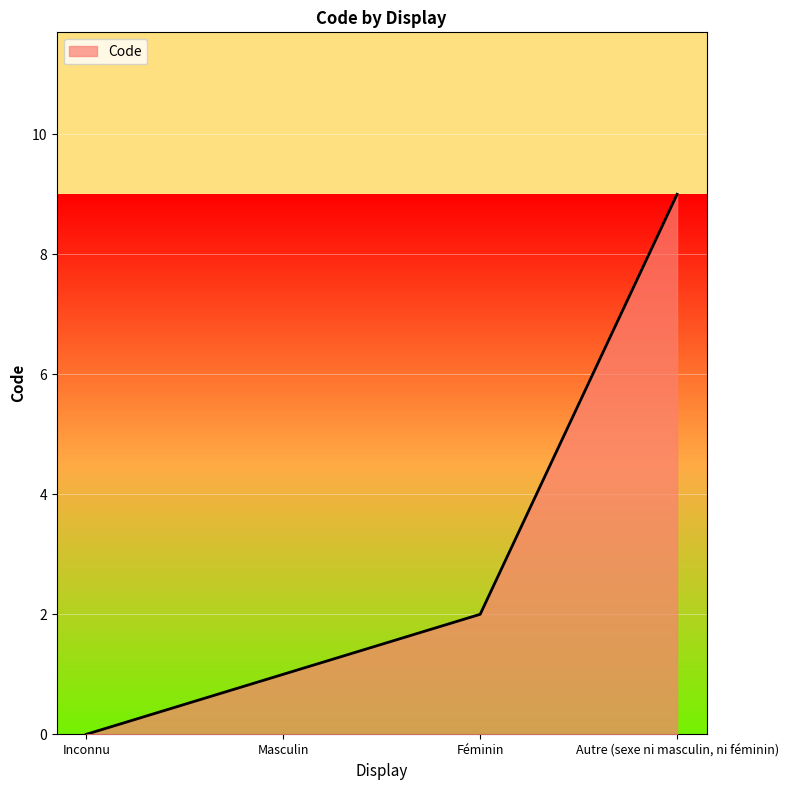

Which category has the lowest value across all series?

Inconnu